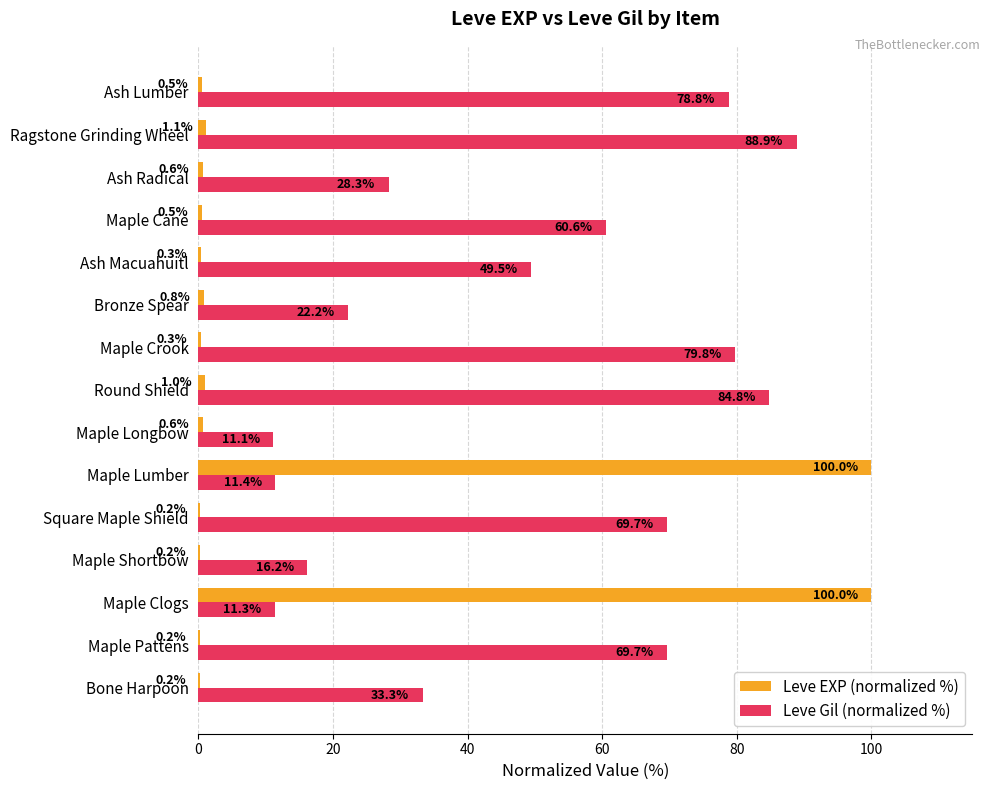

Count the number of data series in this chart.

2